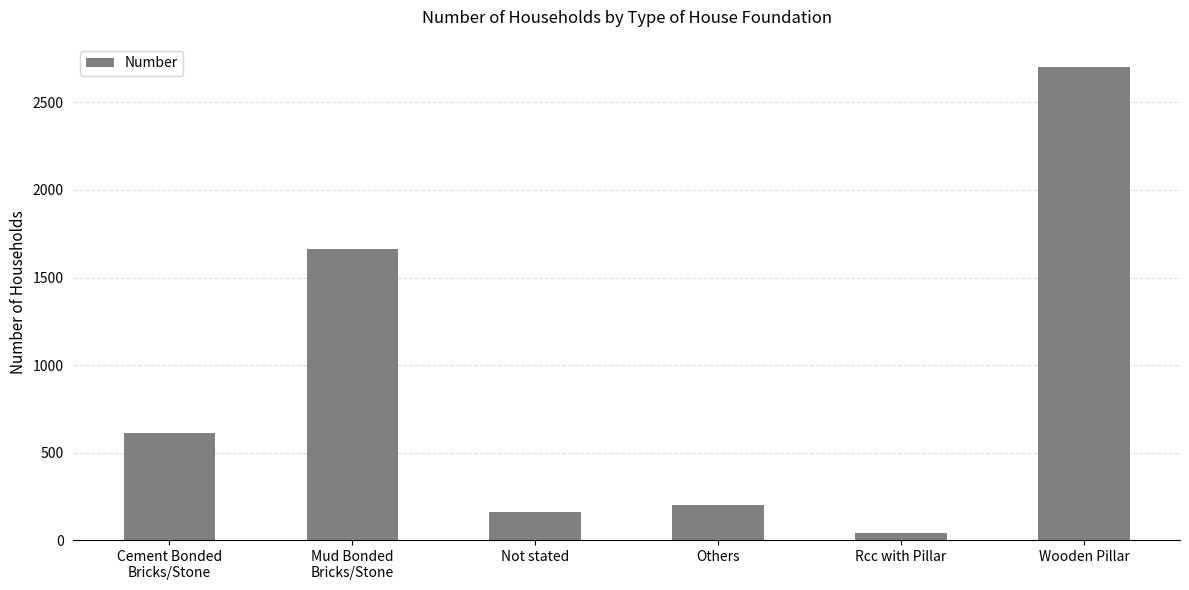

Reading left to right, list all the values displayed in this chart.

614	1661	163	201	41	2700